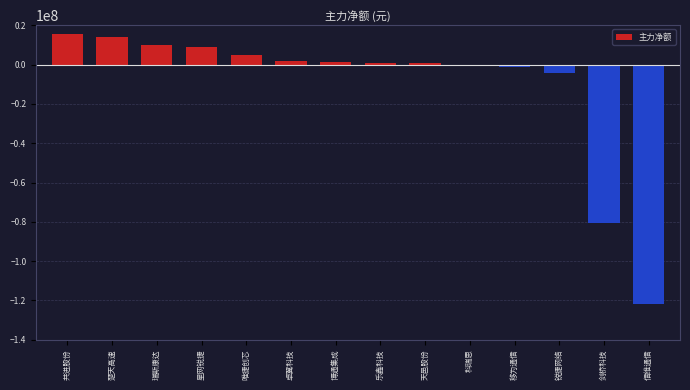

The chart shows a value of 15606449 at 瑞斯康达. True or false?

False